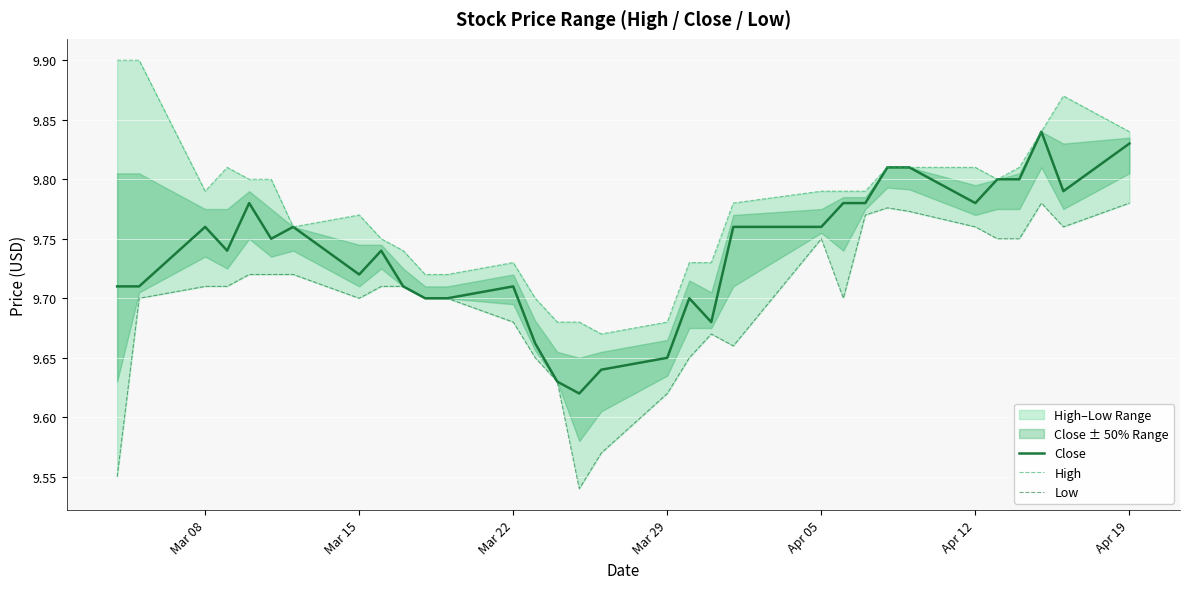

Reading left to right, list all the values displayed in this chart.

Close: 9.7	9.7	9.8	9.7	9.8	9.8	9.8	9.7	9.7	9.7	9.7	9.7	9.7	9.7	9.6	9.6	9.6	9.6	9.7	9.7	9.8	9.8	9.8	9.8	9.8	9.8	9.8	9.8	9.8	9.8	9.8	9.8
High: 9.9	9.9	9.8	9.8	9.8	9.8	9.8	9.8	9.8	9.7	9.7	9.7	9.7	9.7	9.7	9.7	9.7	9.7	9.7	9.7	9.8	9.8	9.8	9.8	9.8	9.8	9.8	9.8	9.8	9.8	9.9	9.8
Low: 9.6	9.7	9.7	9.7	9.7	9.7	9.7	9.7	9.7	9.7	9.7	9.7	9.7	9.6	9.6	9.5	9.6	9.6	9.6	9.7	9.7	9.8	9.7	9.8	9.8	9.8	9.8	9.8	9.8	9.8	9.8	9.8